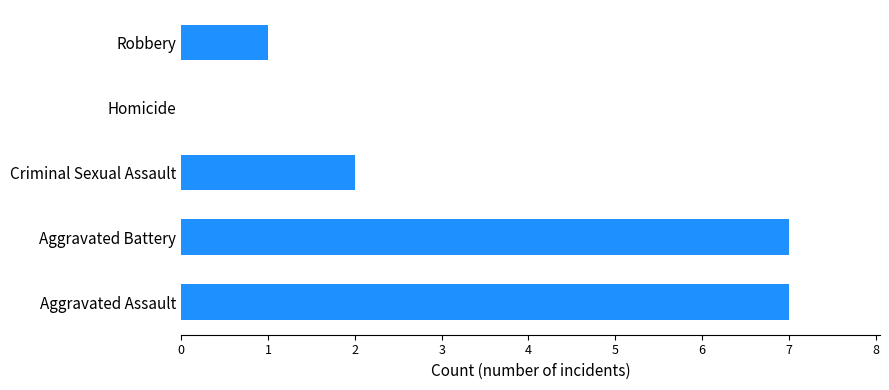

What is the maximum value shown in the chart?

7